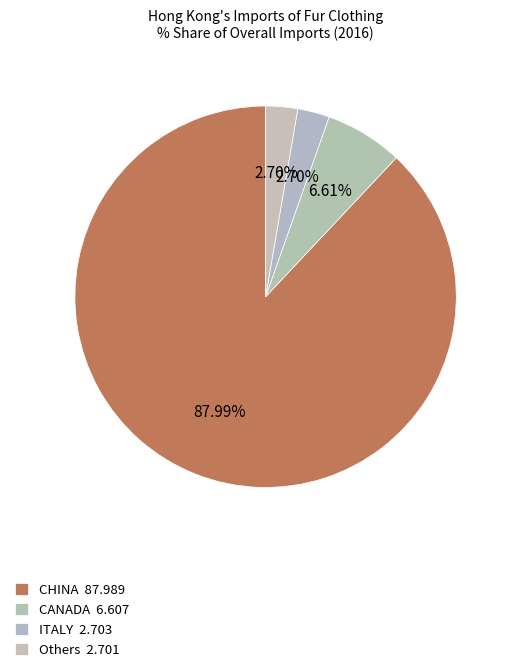

Is there any slice that represents more than half of the pie?

Yes